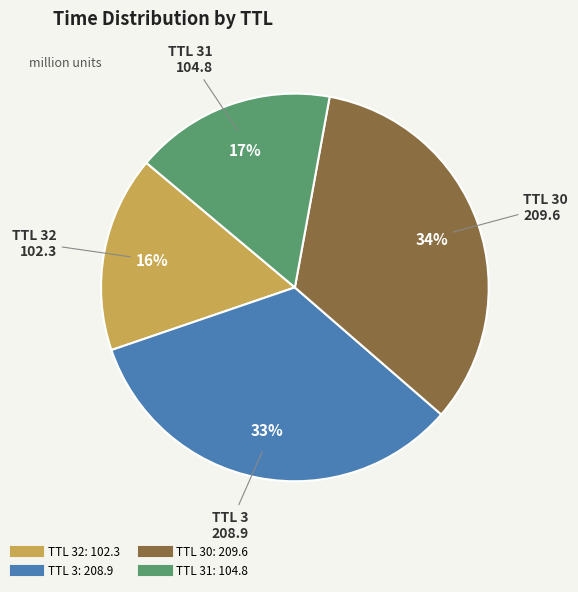

To the nearest percent, what is the average slice percentage?

25%